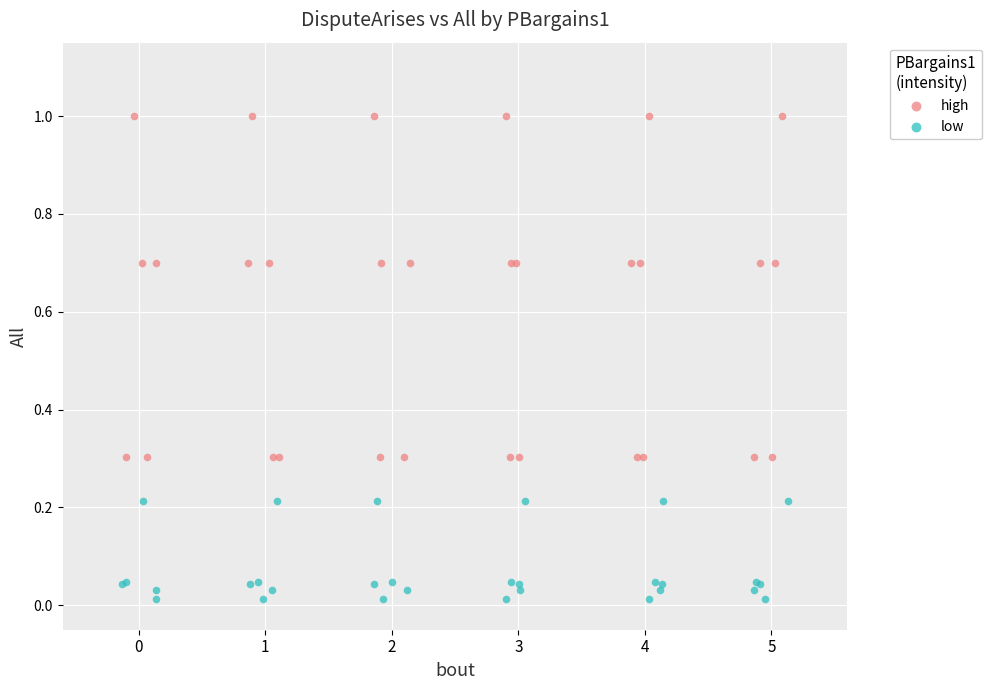

Which series contains the lowest Y value?

low